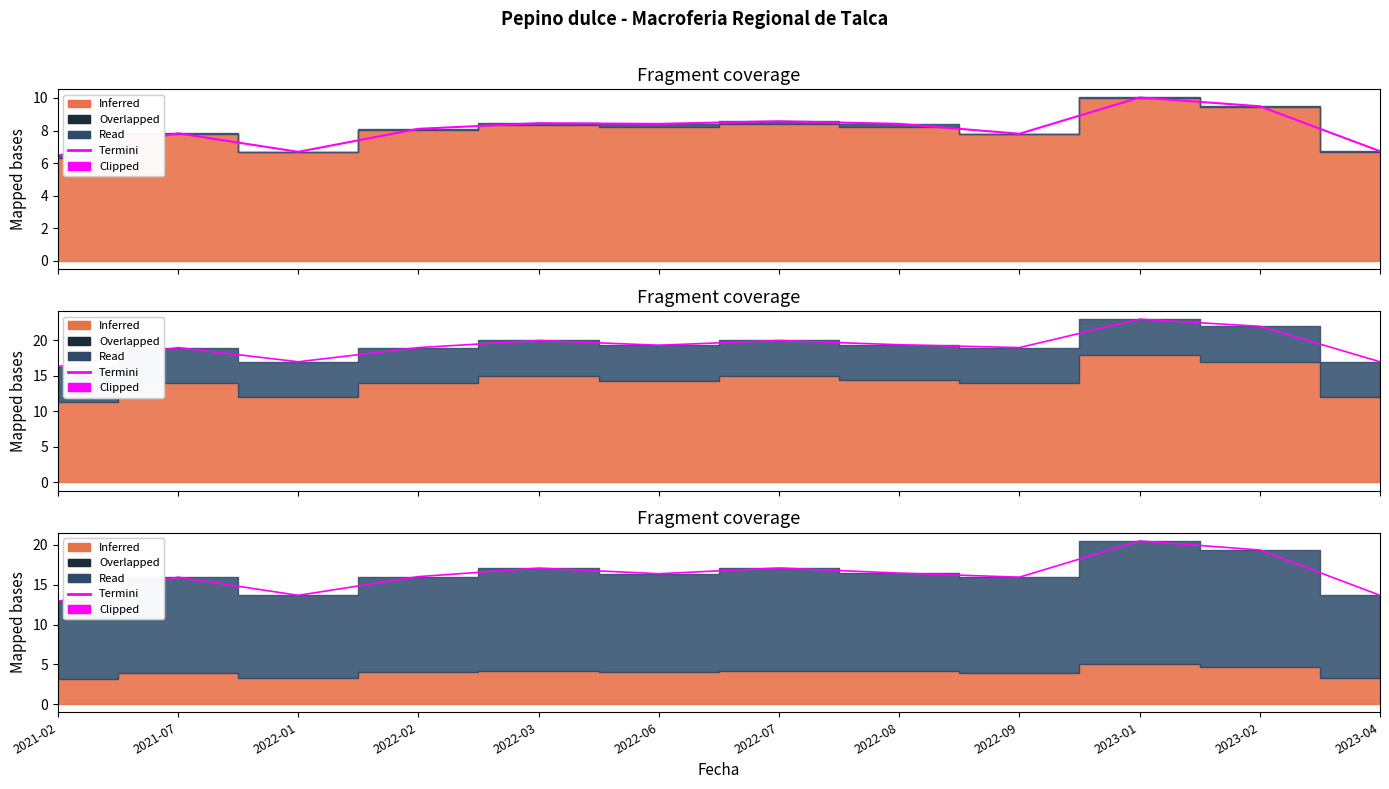

How many points are higher than both their immediate neighbors (excluding endpoints)?

4